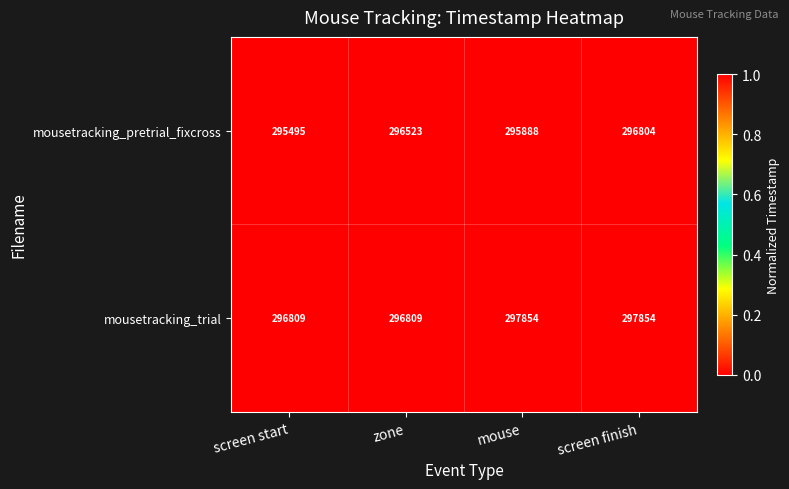

Which category has the lowest value in the mousetracking_pretrial_fixcross series?

screen start